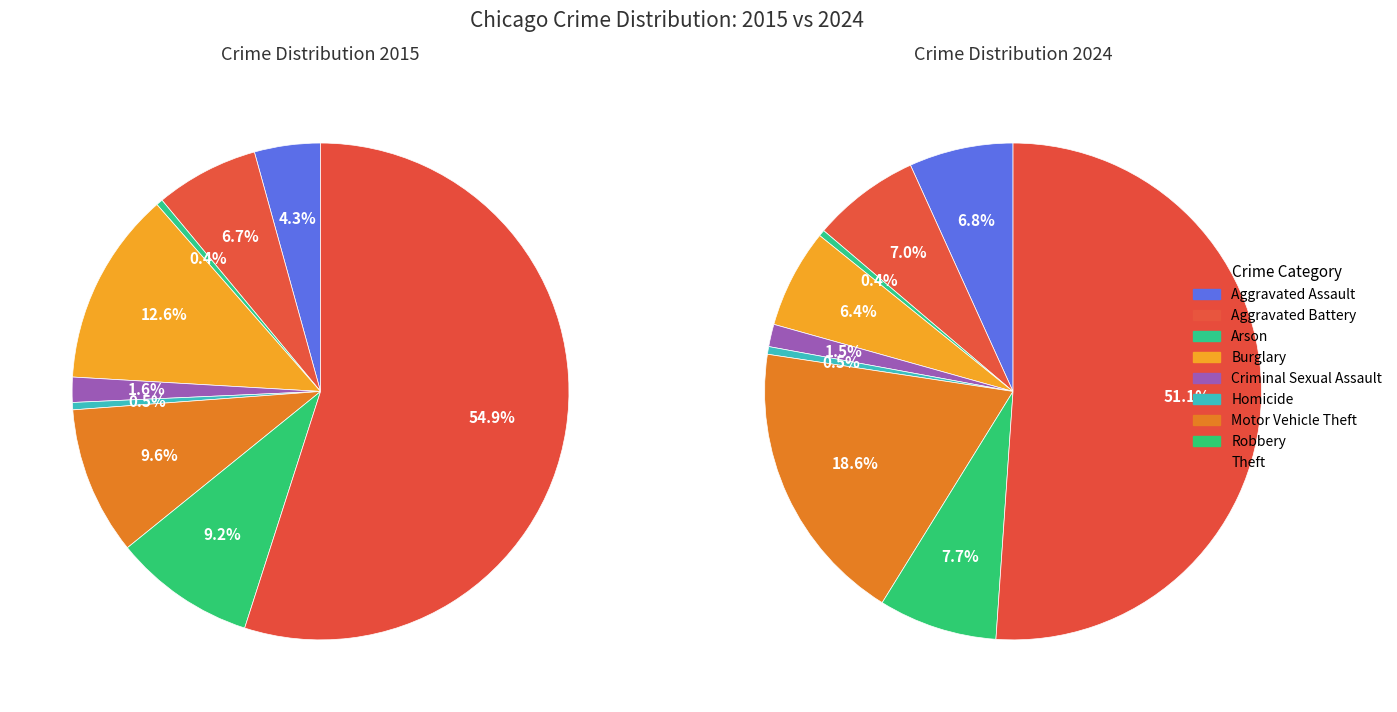

True or false: Robbery accounts for 9% of the total.

True